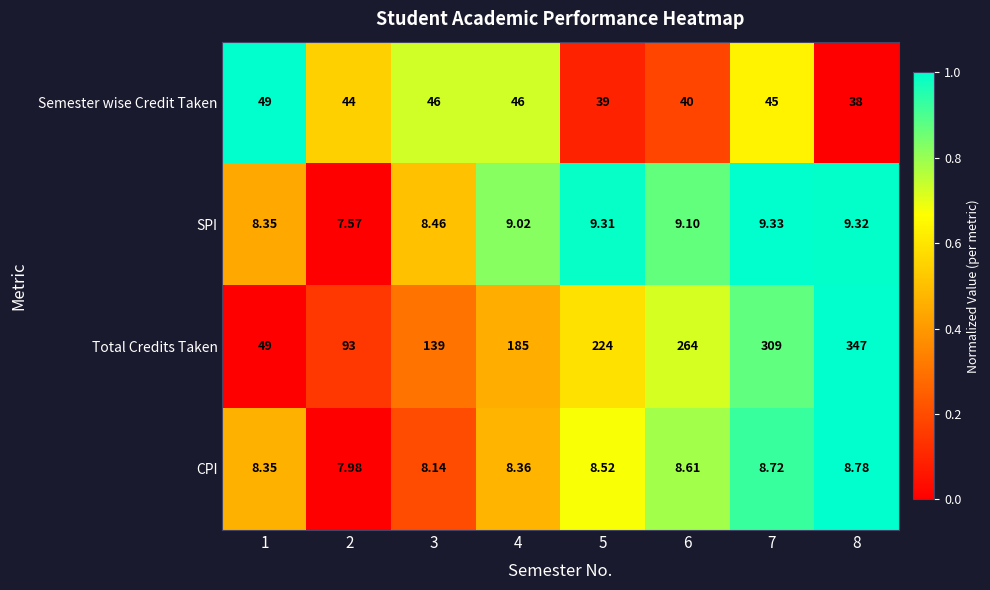

What is the total value across all series at 4?

248.4